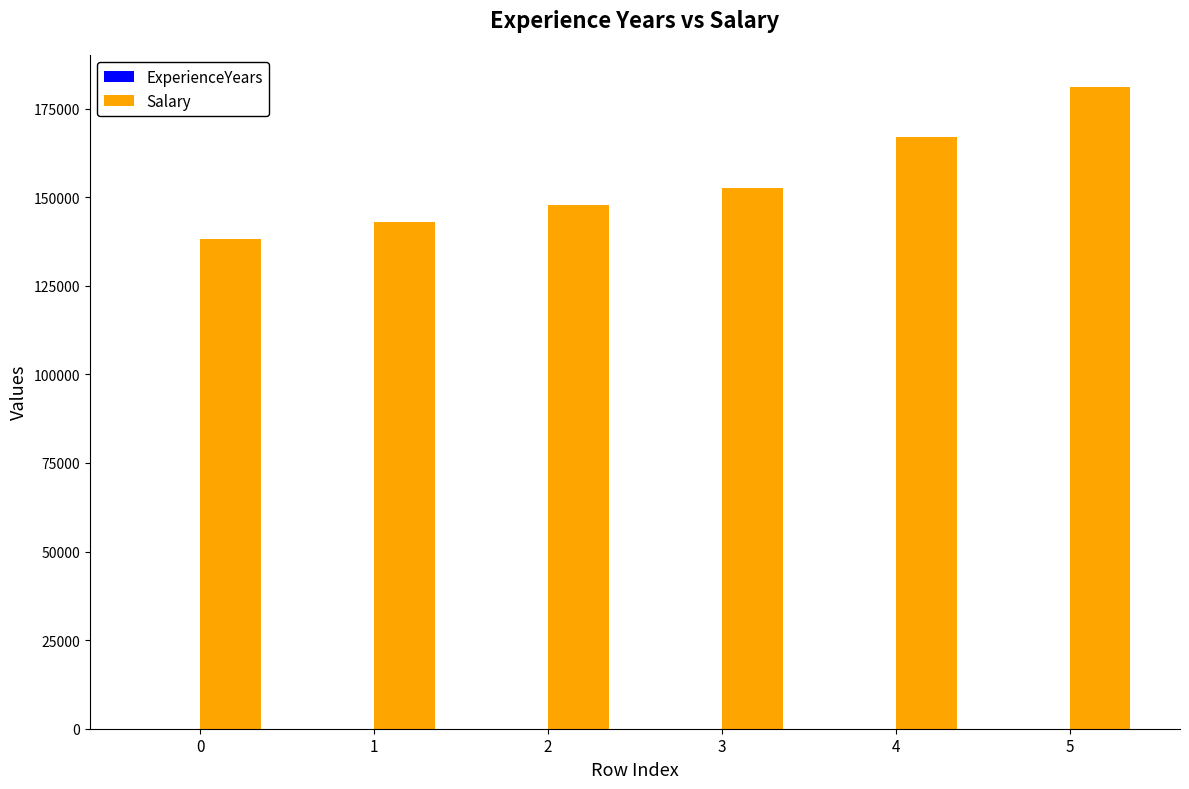

Are the bars horizontal?

No